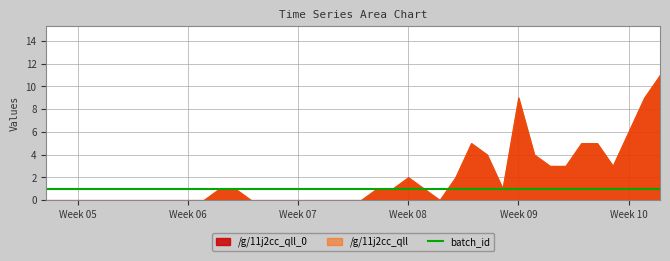

At 2020-04-26, list the series in order from smallest to largest.

/g/11j2cc_qll_0, /g/11j2cc_qll, batch_id